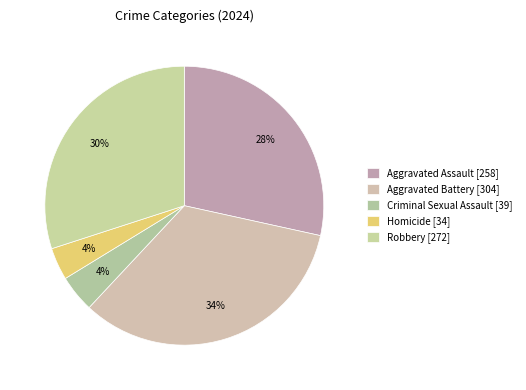

The Homicide slice represents 4% of the pie. True or false?

True